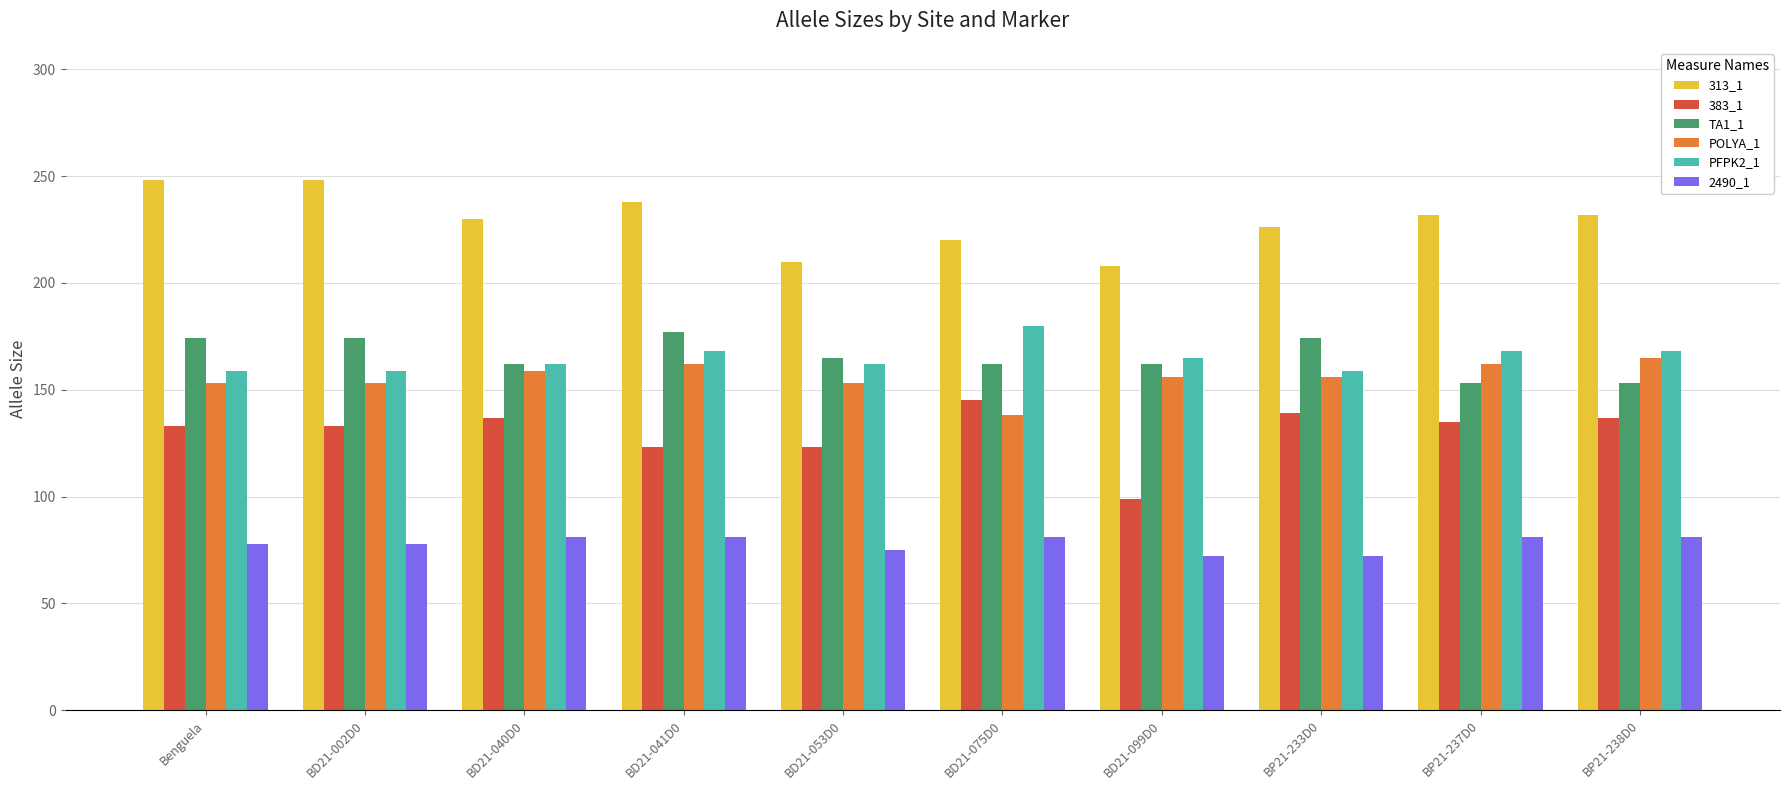

The value of 383_1 at Benguela is 133. True or false?

True